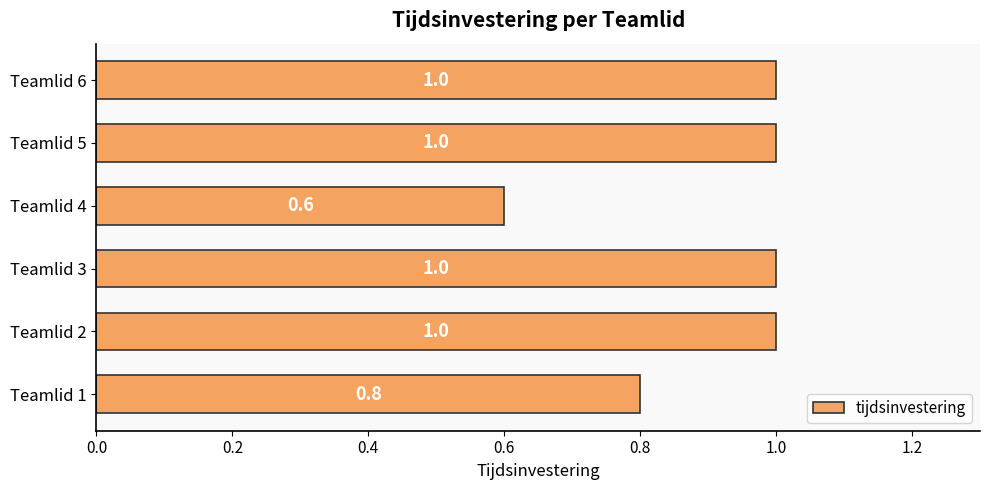

What is the average value?

0.9